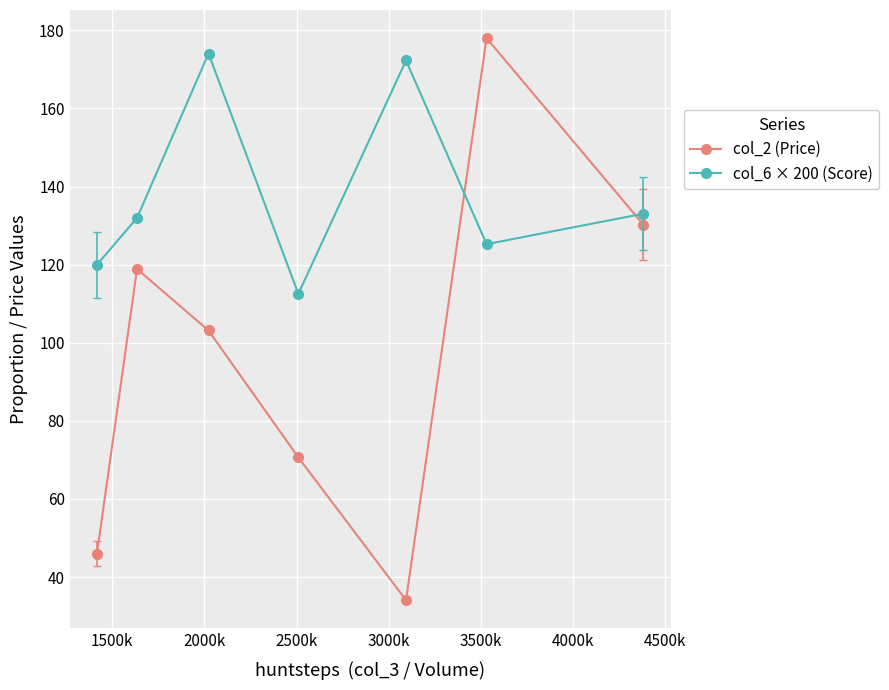

In col_2 (Price), how many points are higher than both neighbors (excluding endpoints)?

2